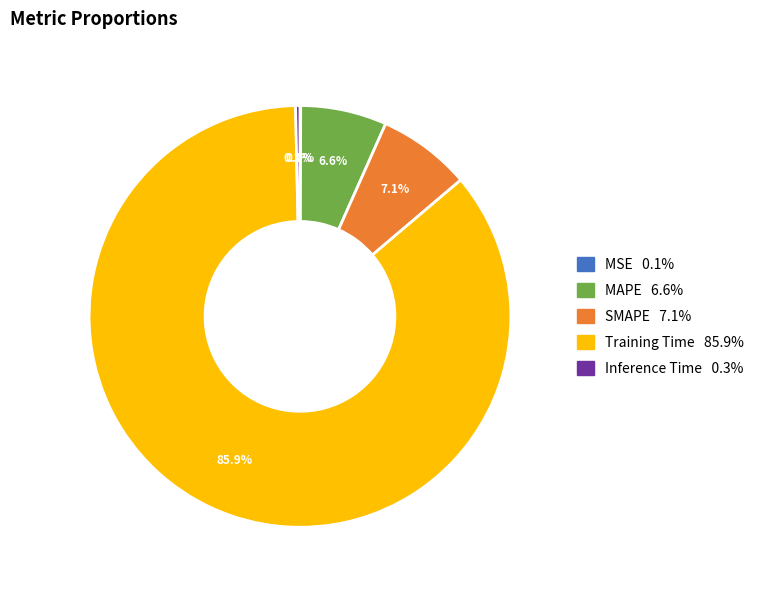

Which has a higher value, MAPE or SMAPE?

SMAPE